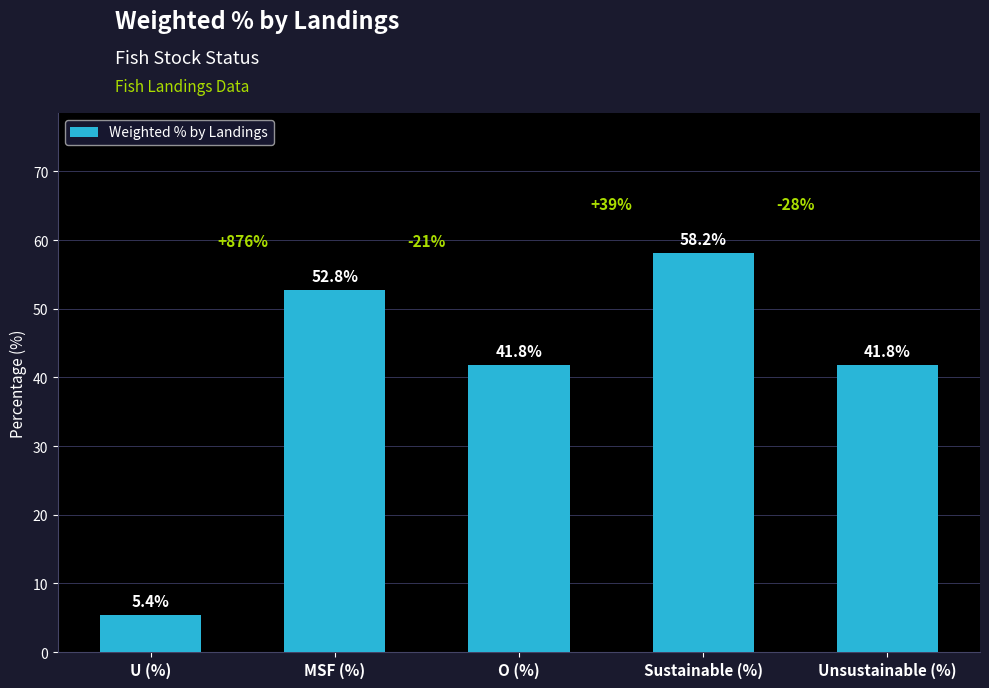

Reading left to right, transcribe all the data shown in this chart.

U (%)=5.4	MSF (%)=52.8	O (%)=41.8	Sustainable (%)=58.2	Unsustainable (%)=41.8